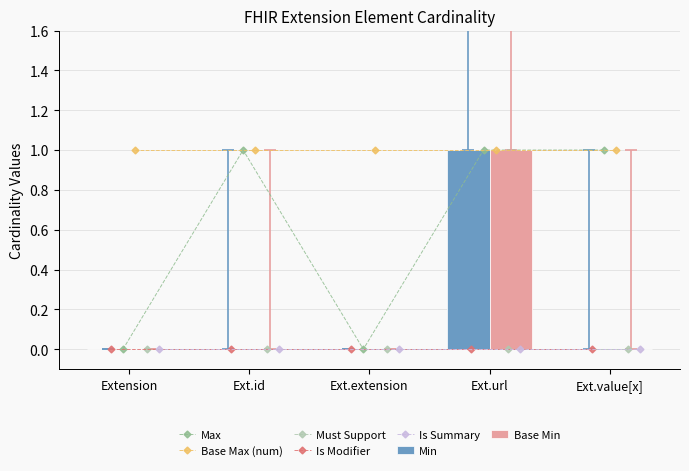

True or false: Max has more than 2 points higher than both neighbors.

False